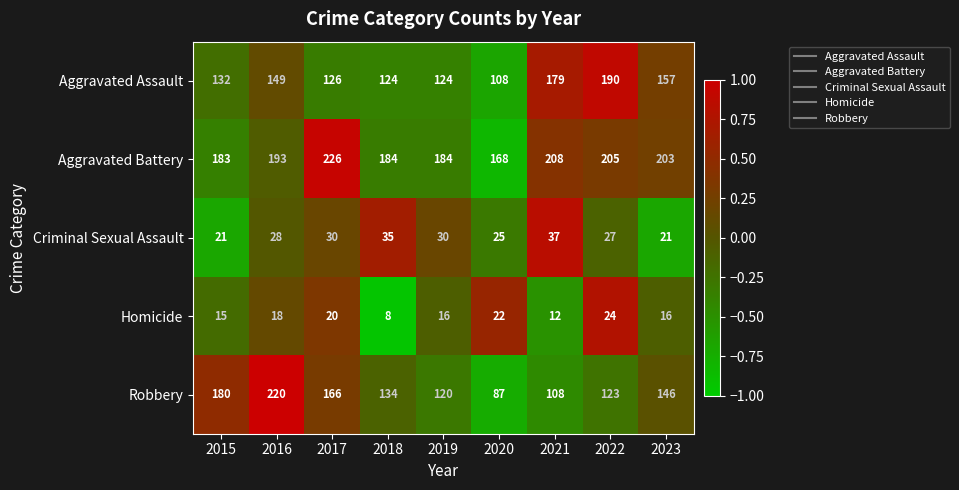

How many data points does each series have?

9